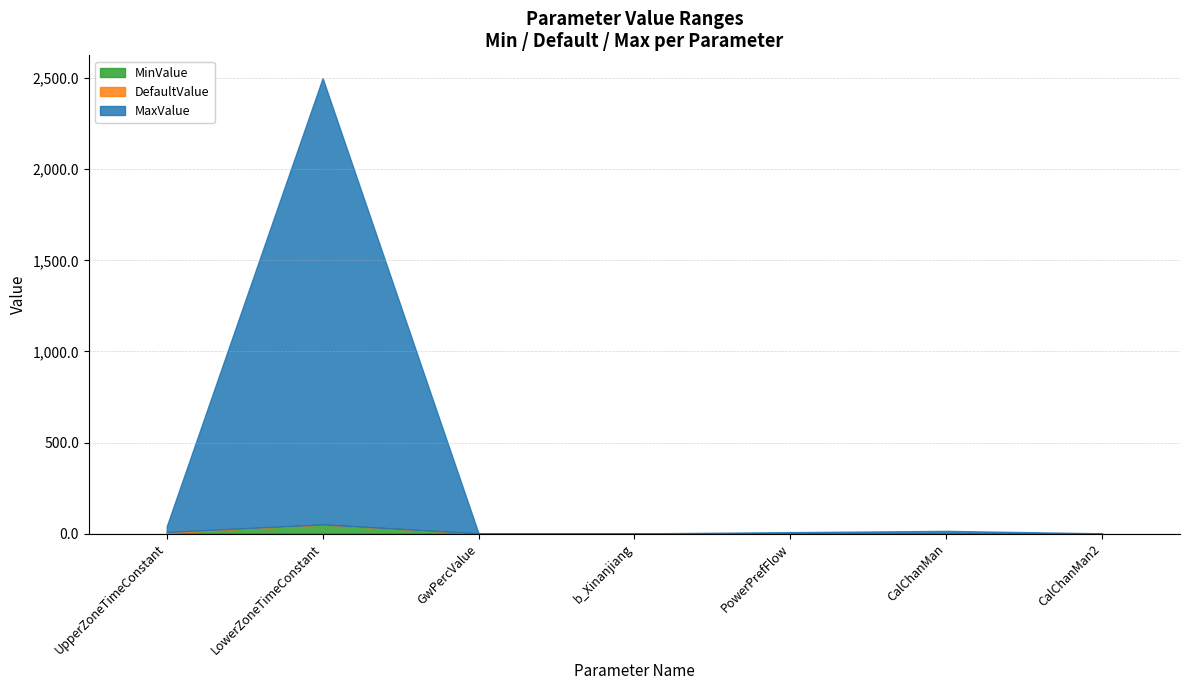

The value of MaxValue at CalChanMan is 15.0. True or false?

True